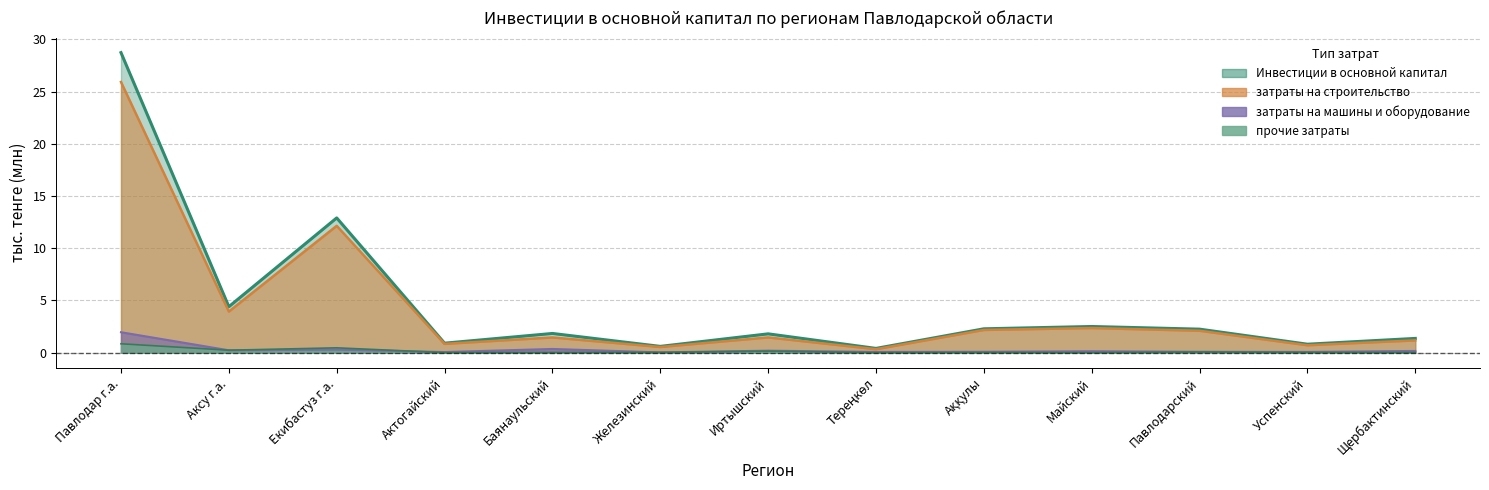

What is the spread (max minus min) of values at Баянаульский?

1.8